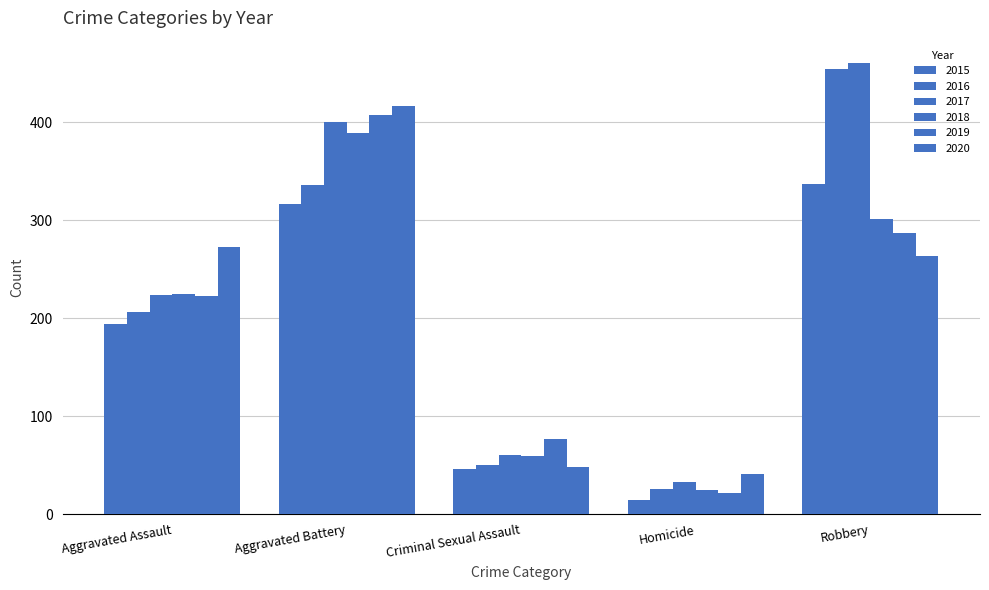

Which has a higher value, Criminal Sexual Assault or Aggravated Assault?

Aggravated Assault